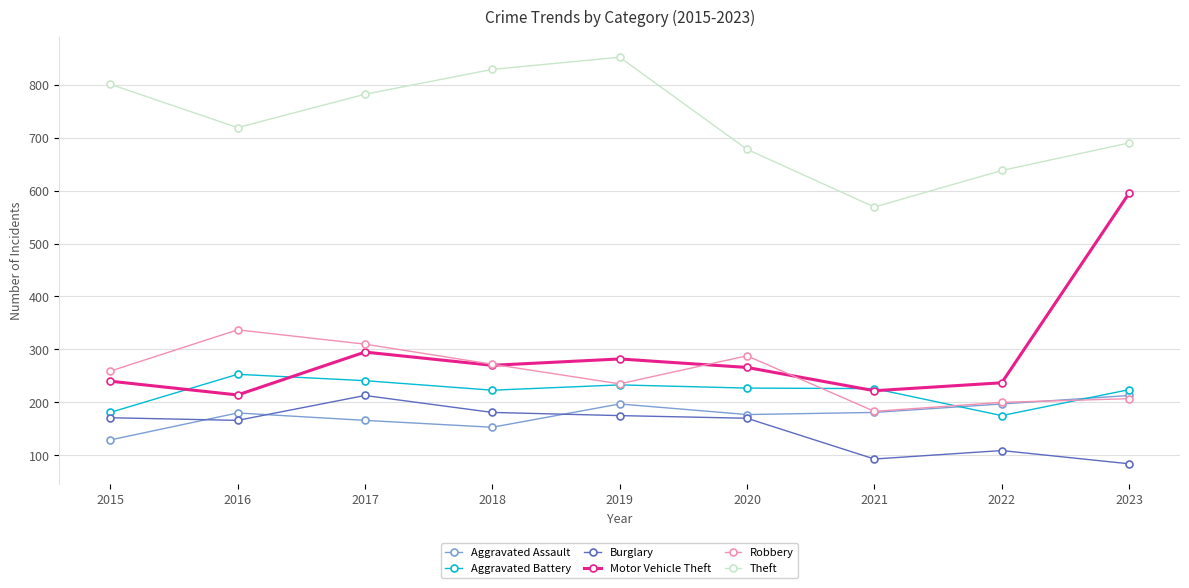

How many series are shown in this chart?

6